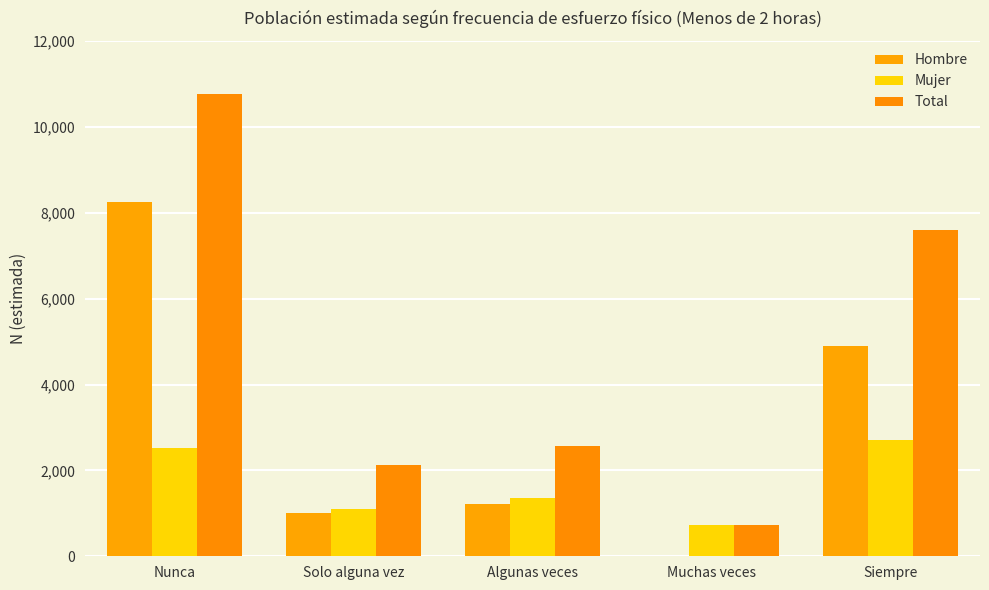

What is the spread (max minus min) of values at Muchas veces?

720